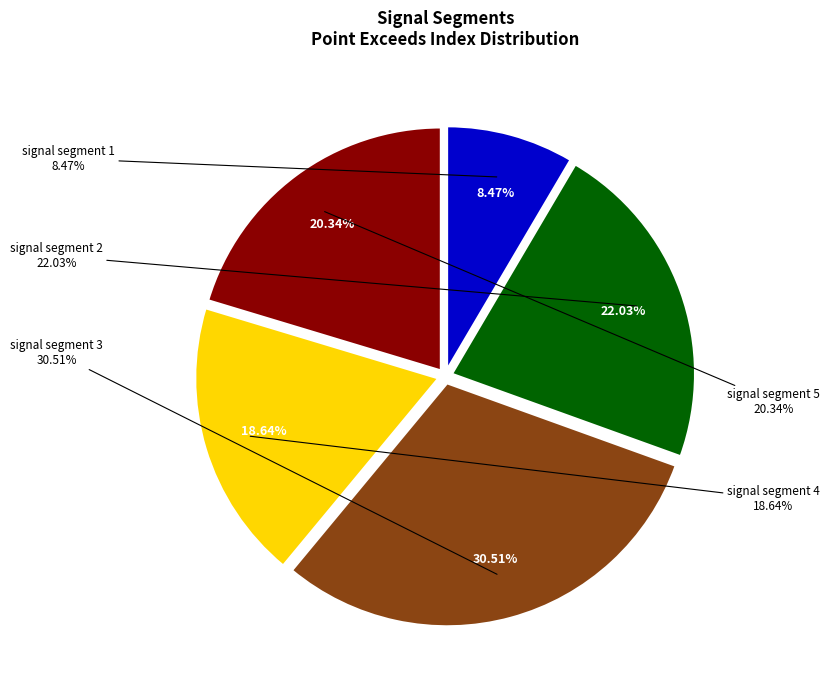

To the nearest percent, what percentage of the pie is signal segment 3?

31%